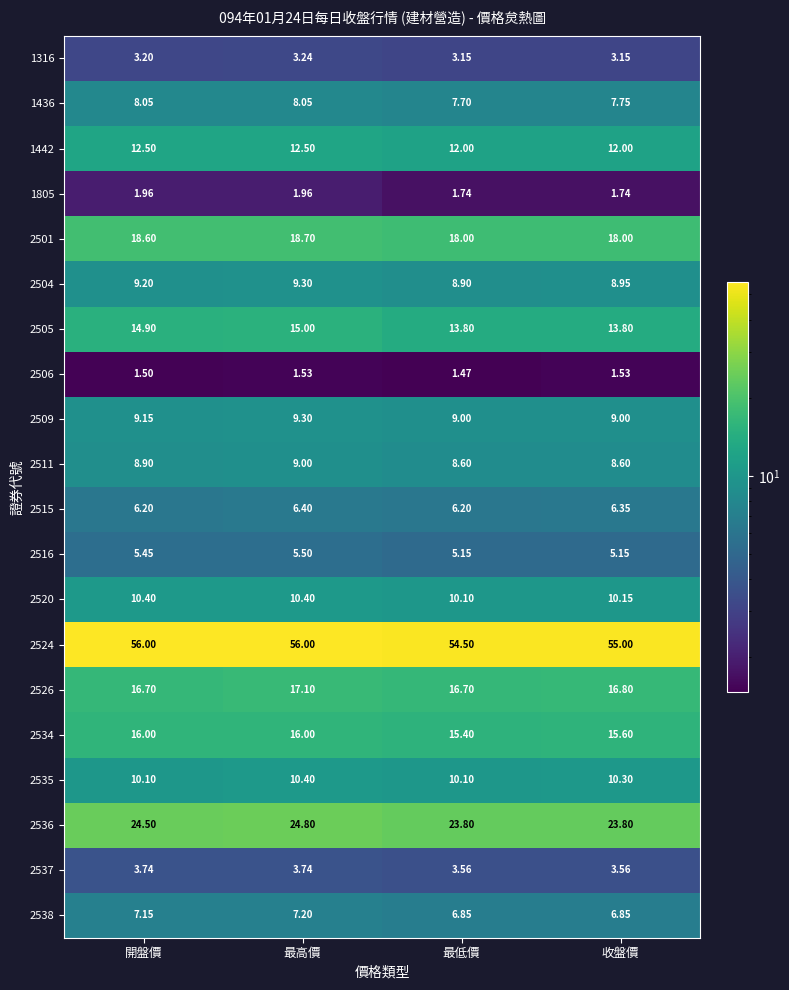

Which series has the largest total across all categories?

2524